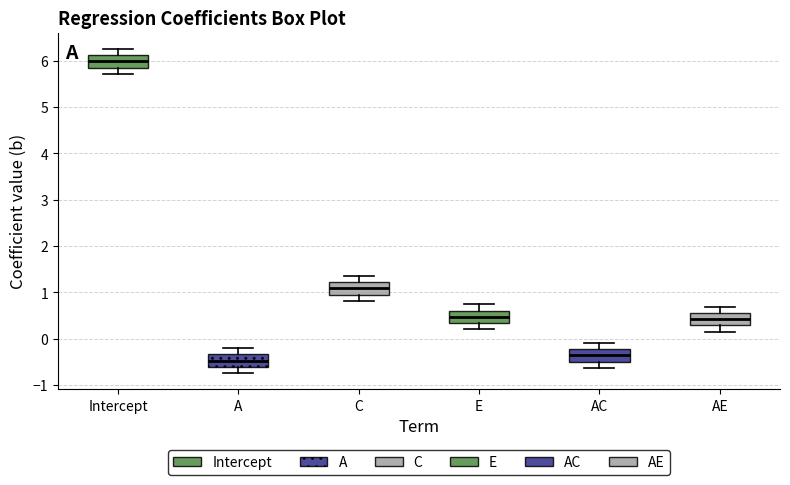

Reading left to right, read every box against the y-axis: the position of its median line, the range the box covers, and the ends of its whiskers. The values are not printed on the chart, so give them approximately, as read against the axis.

Intercept: median 6.0, box 5.9 to 6.1, whiskers 5.7 to 6.3
A: median -0.5, box -0.6 to -0.3, whiskers -0.7 to -0.2
C: median 1.1, box 0.9 to 1.2, whiskers 0.8 to 1.4
E: median 0.5, box 0.3 to 0.6, whiskers 0.2 to 0.7
AC: median -0.4, box -0.5 to -0.2, whiskers -0.6 to -0.1
AE: median 0.4, box 0.3 to 0.6, whiskers 0.1 to 0.7